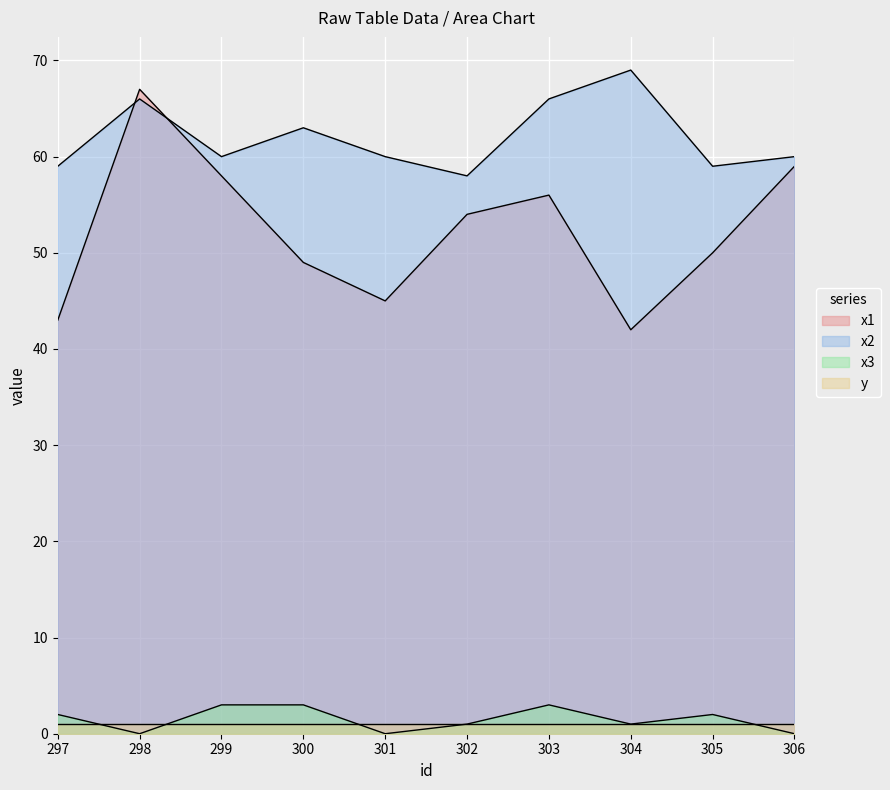

Which category has the highest value in the x2 series?

304